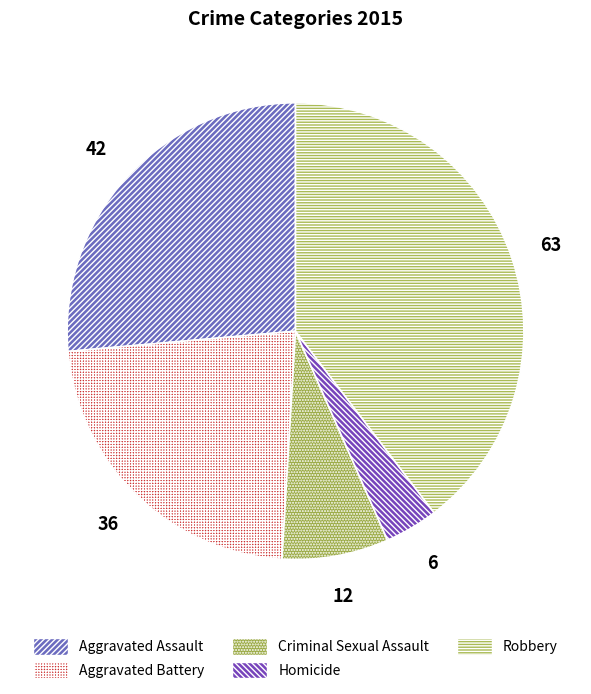

What portion of the pie excludes Homicide?

96.2%